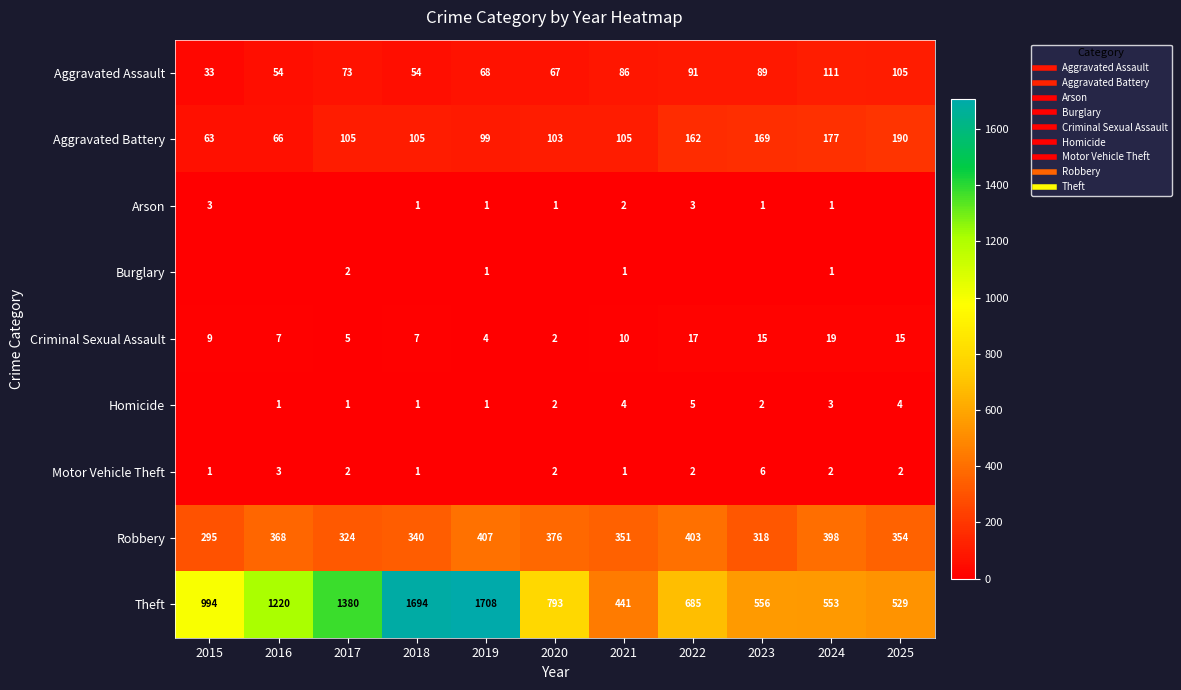

Is the value of Homicide at 2019 greater than the value of Motor Vehicle Theft at 2018?

No